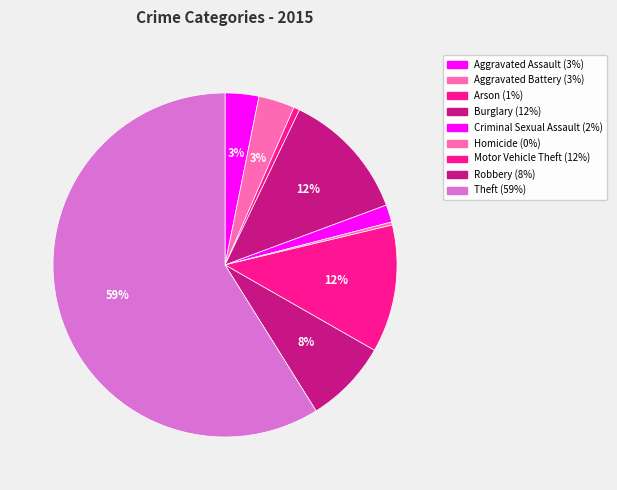

Which category accounts for the majority?

Theft